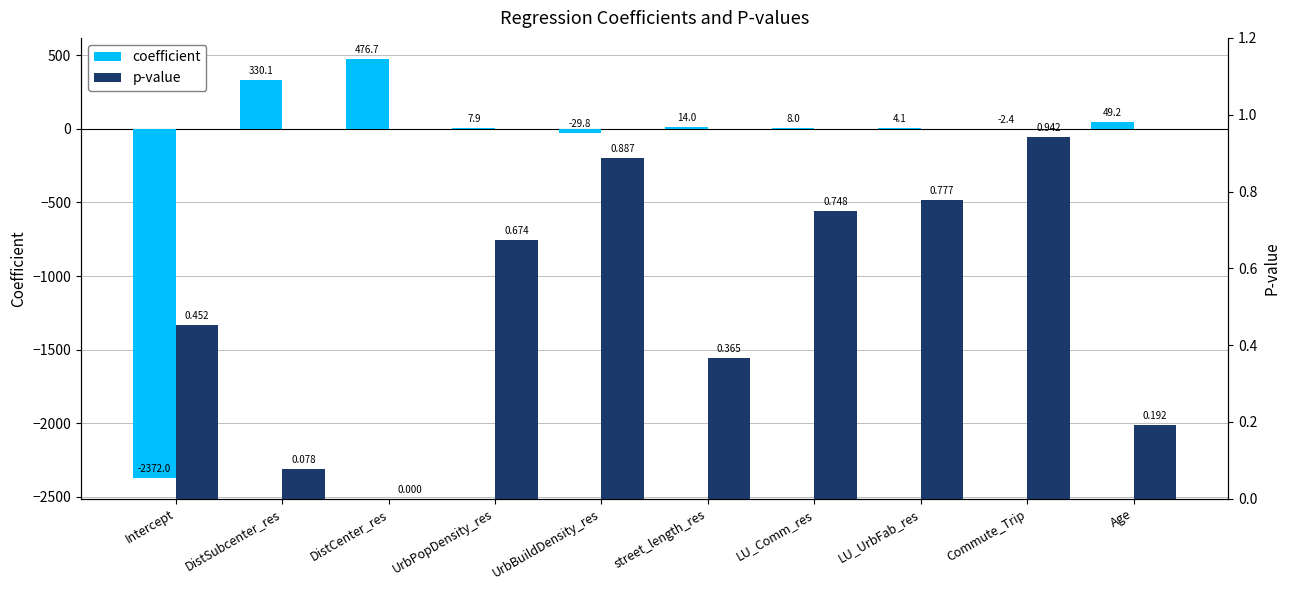

List the series in order of their overall mean, highest first.

p-value, coefficient